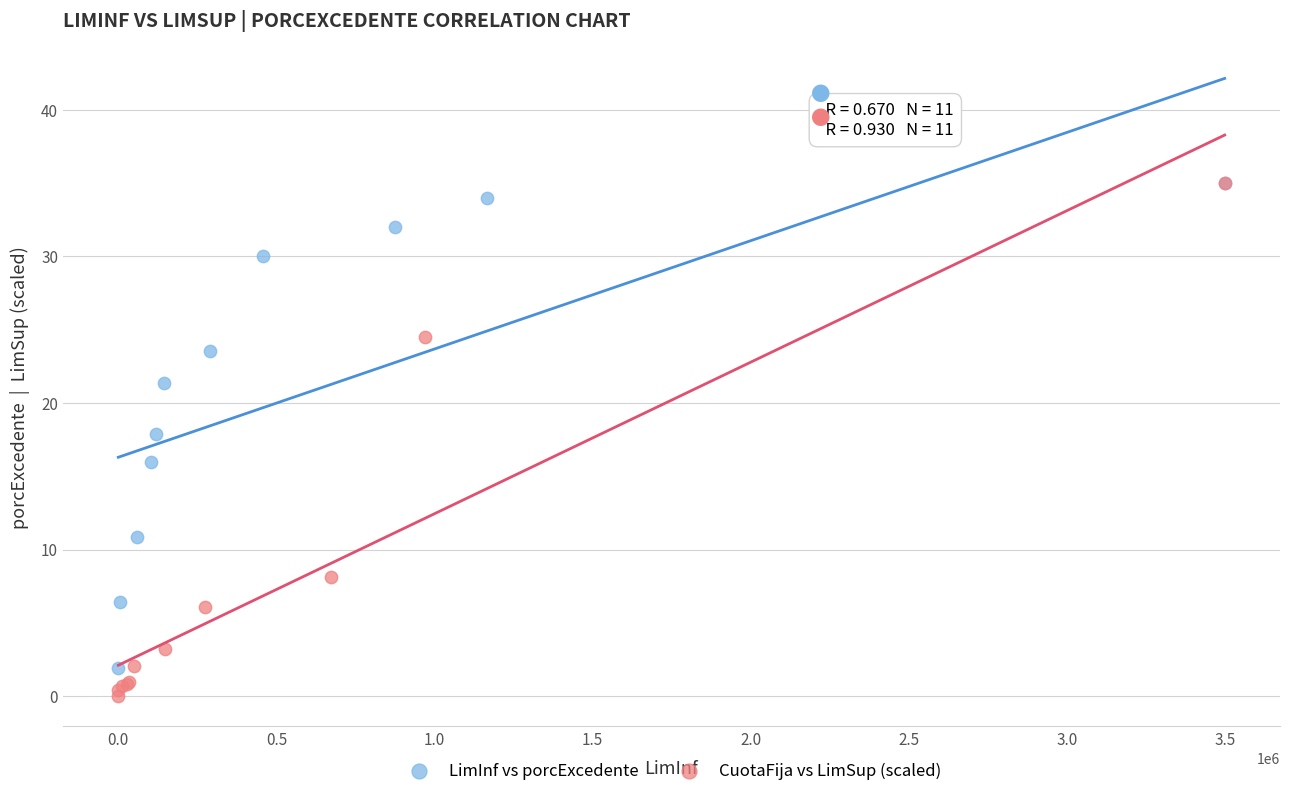

Which series has the largest Y range (max minus min)?

CuotaFija vs LimSup (scaled)